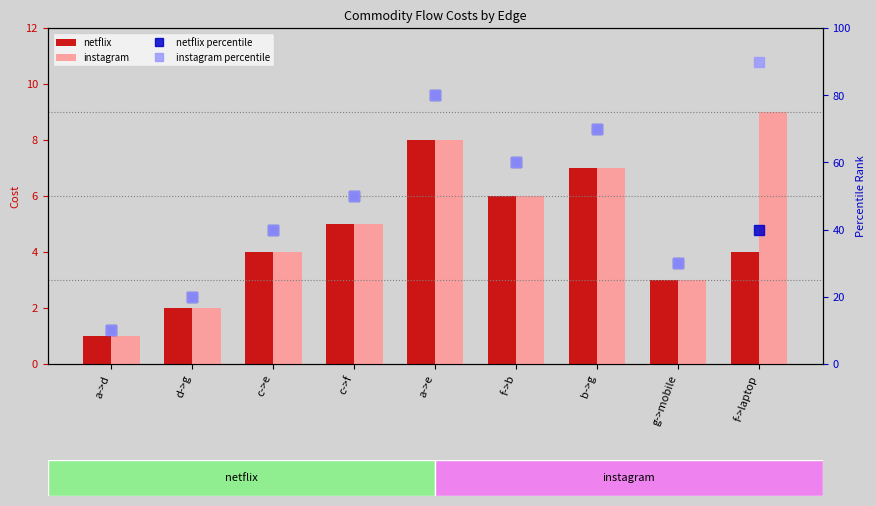

What is the label of the 9th bar from the left?

f->laptop